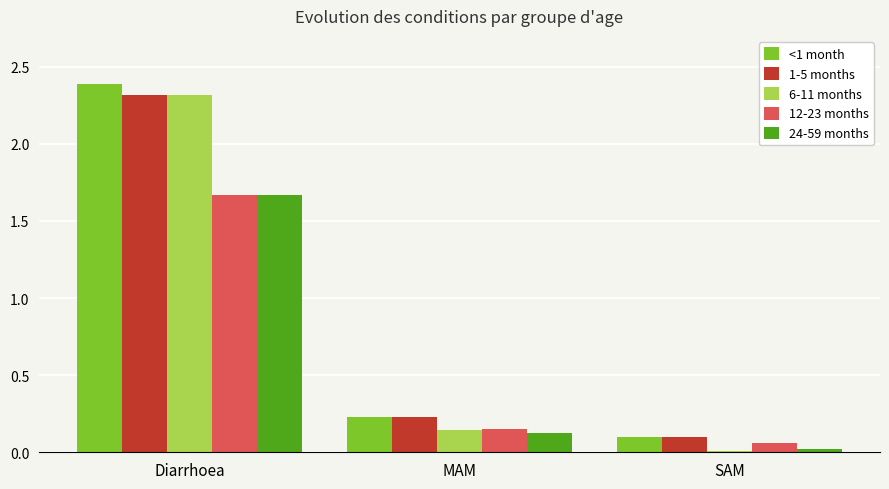

At which category is the sum across all series the highest?

Diarrhoea